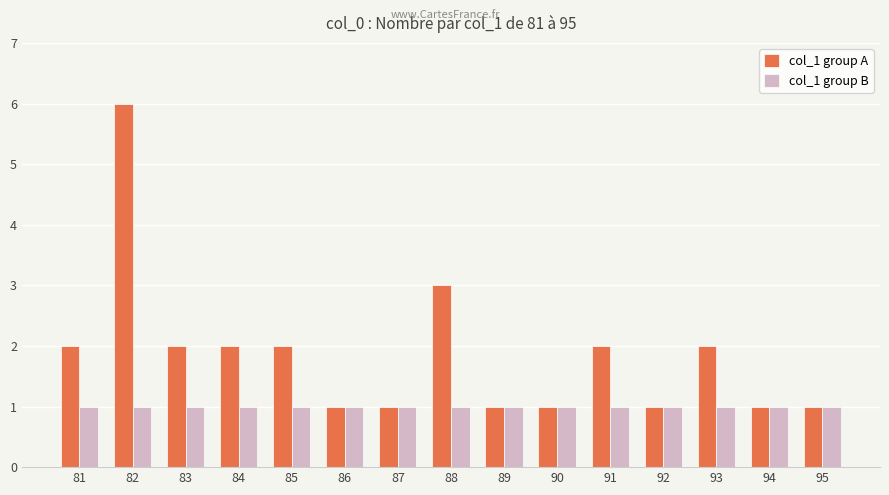

What is the value of the col_1 group B bar at the 3rd from the left?

1